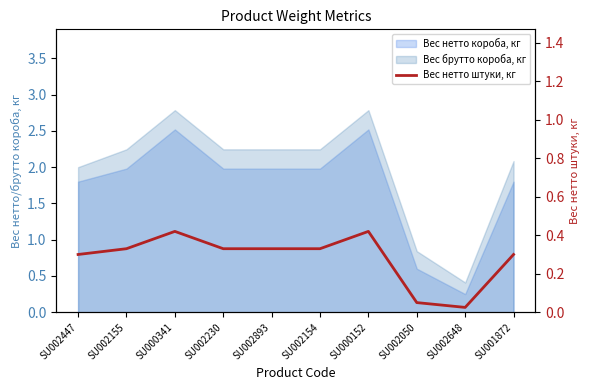

Which category has the highest value across all series?

SU000341